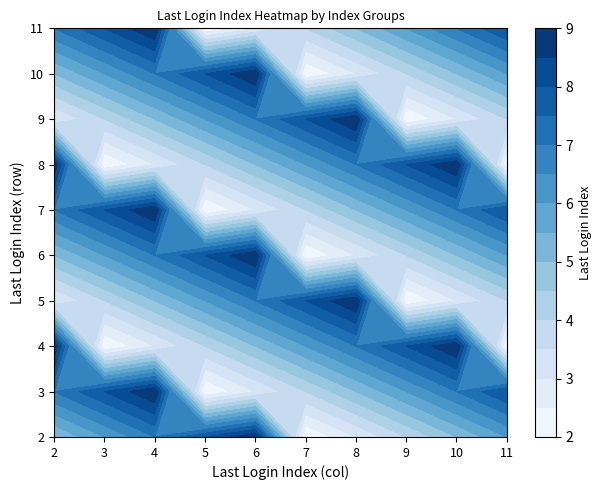

Which series has the widest spread of values?

2